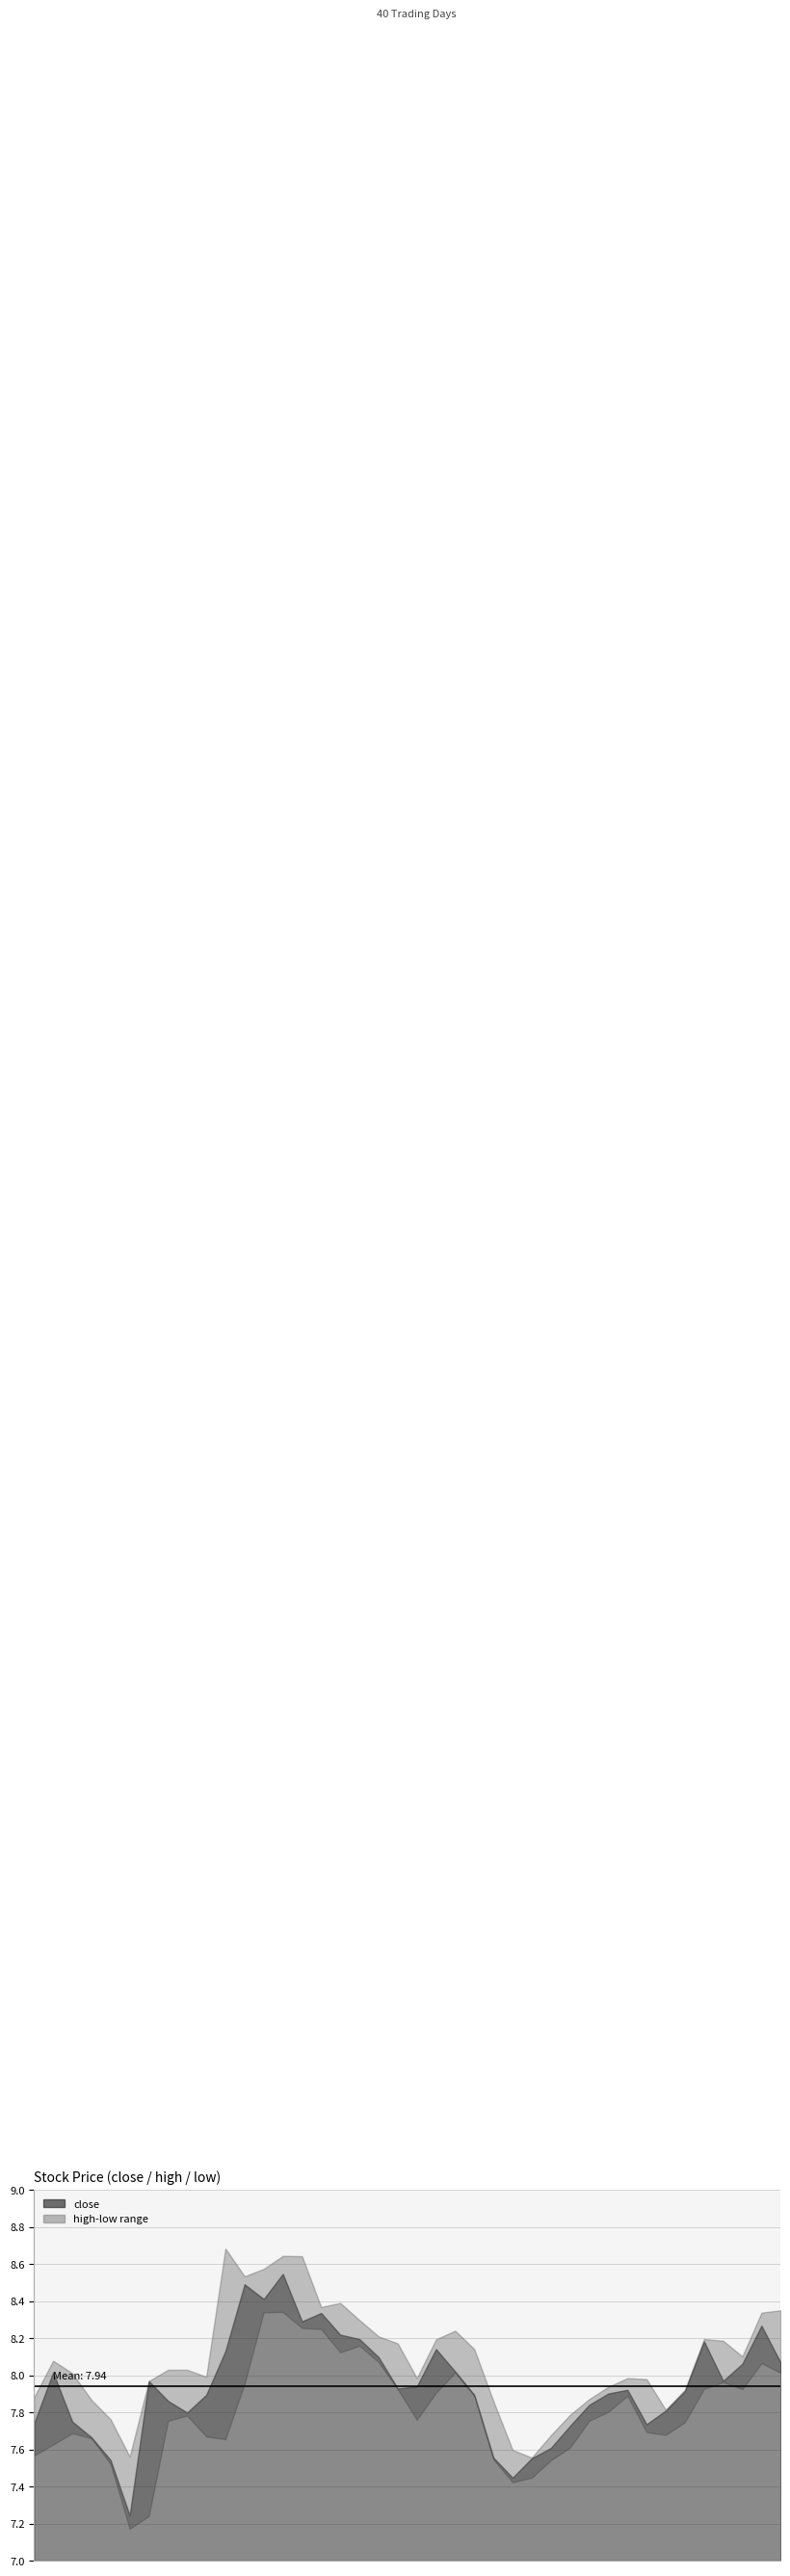

Which has a higher value, 2015-01-08 or 2015-01-09?

2015-01-08